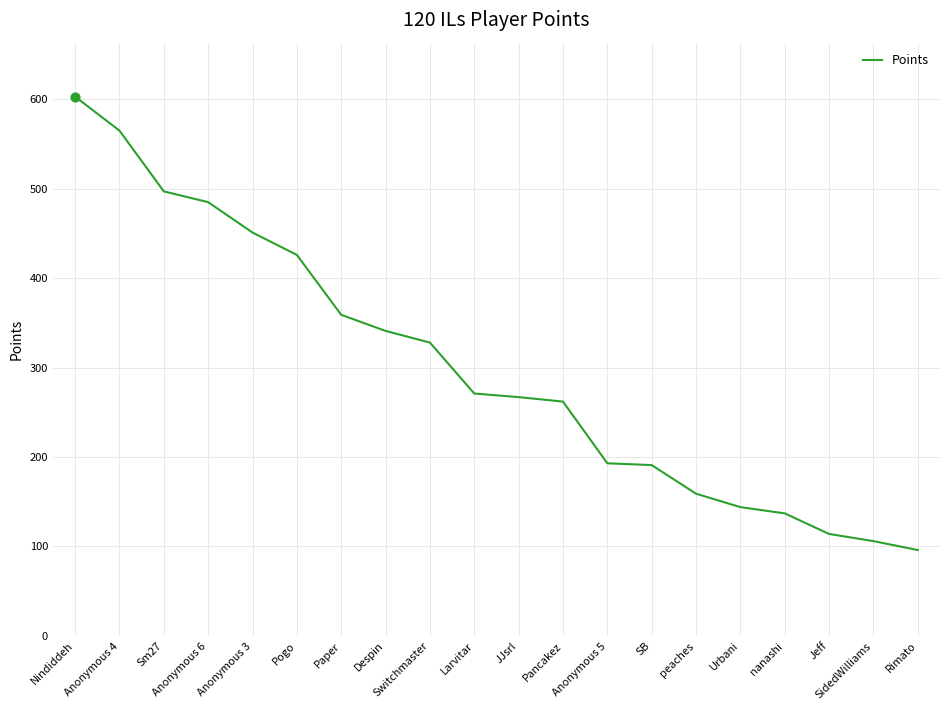

What is the ratio of the value at Switchmaster to the value at JJsrl?

1.2